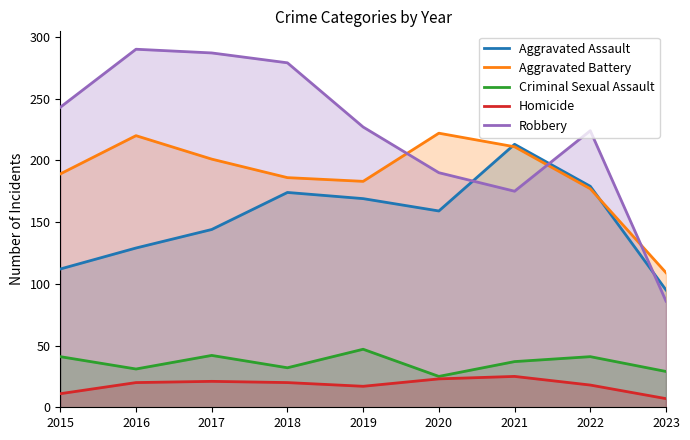

What is the minimum value for Criminal Sexual Assault?

25